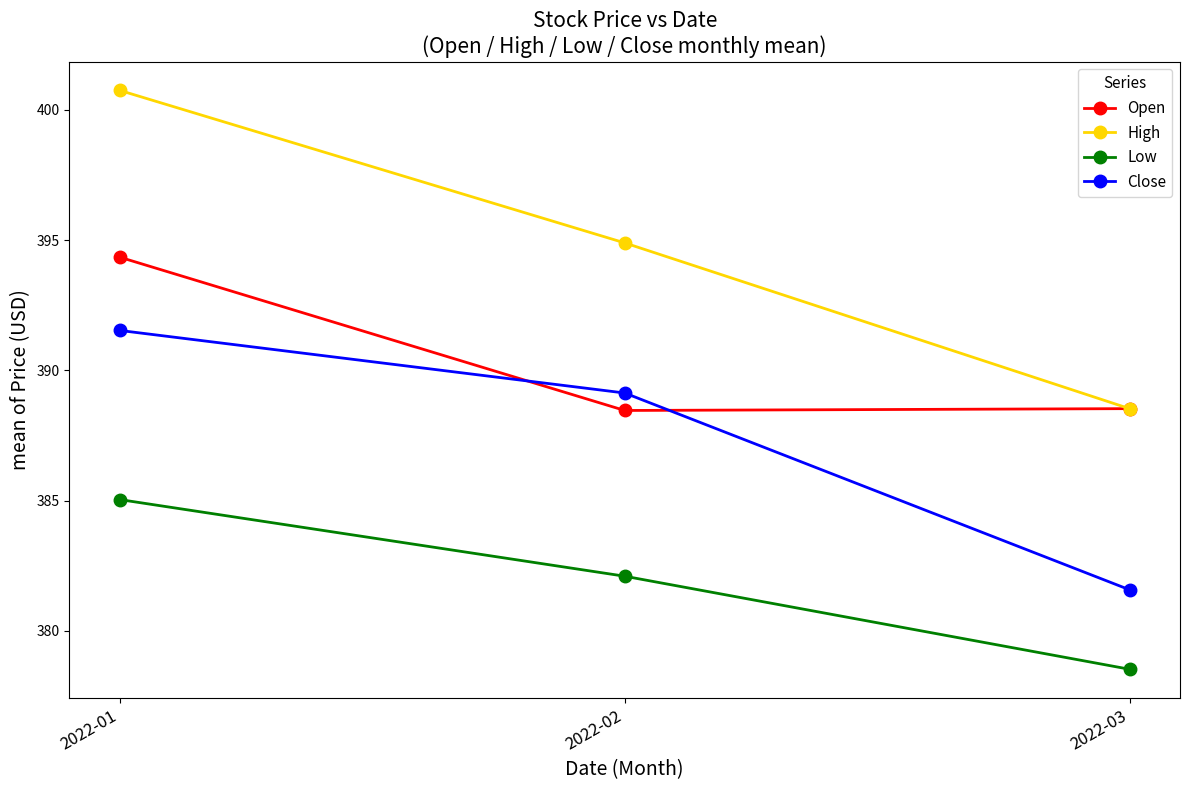

Is the value of Low at 2022-02 greater than the value of High at 2022-03?

No